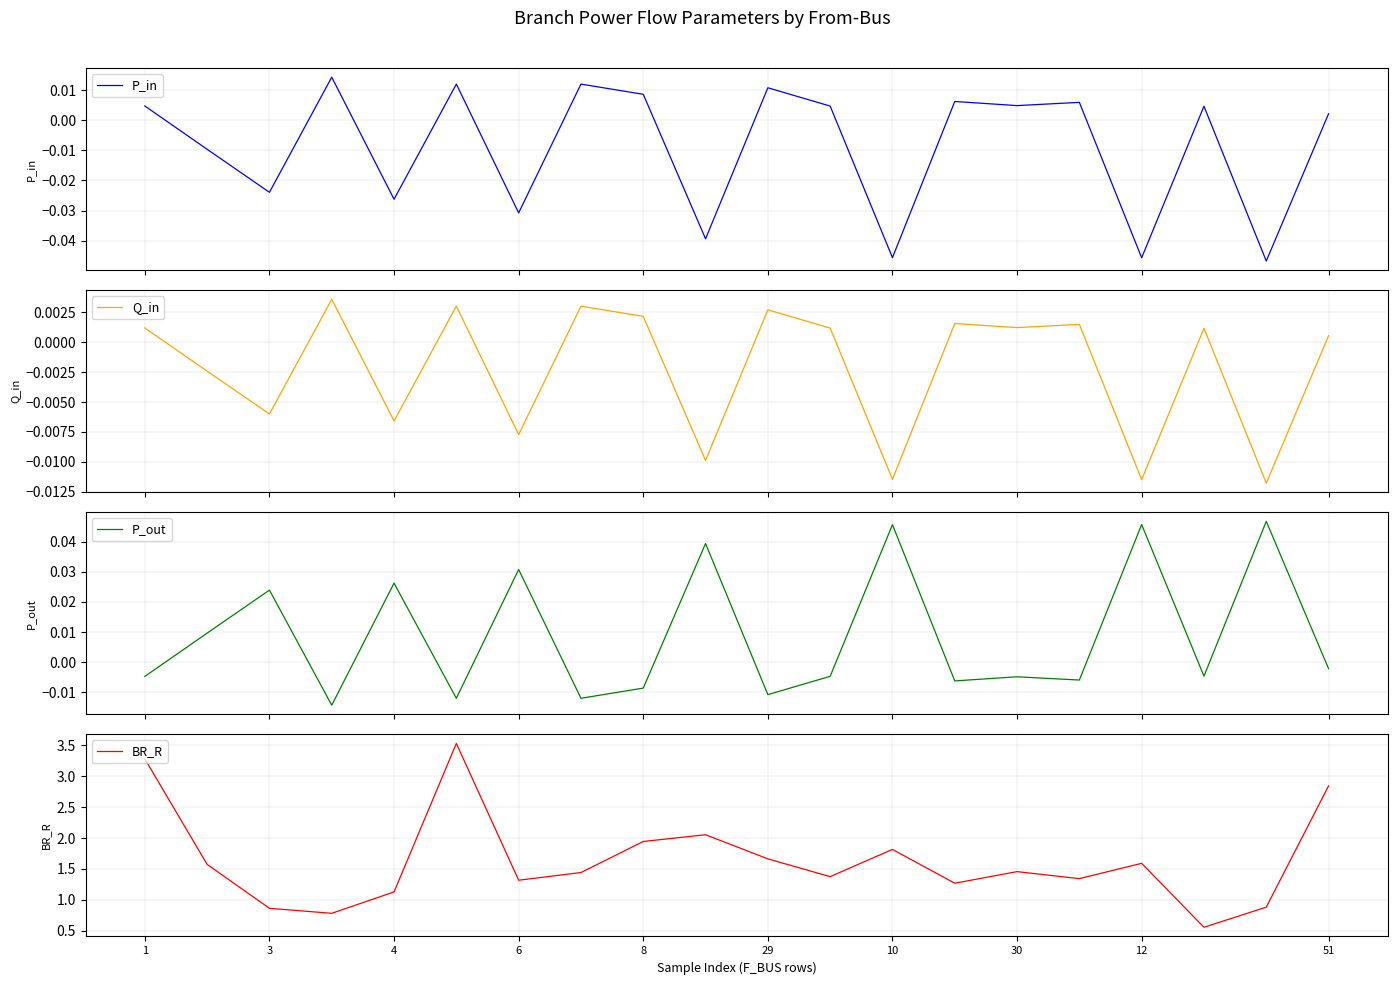

The BR_R series shows 0.4 at 3. True or false?

False